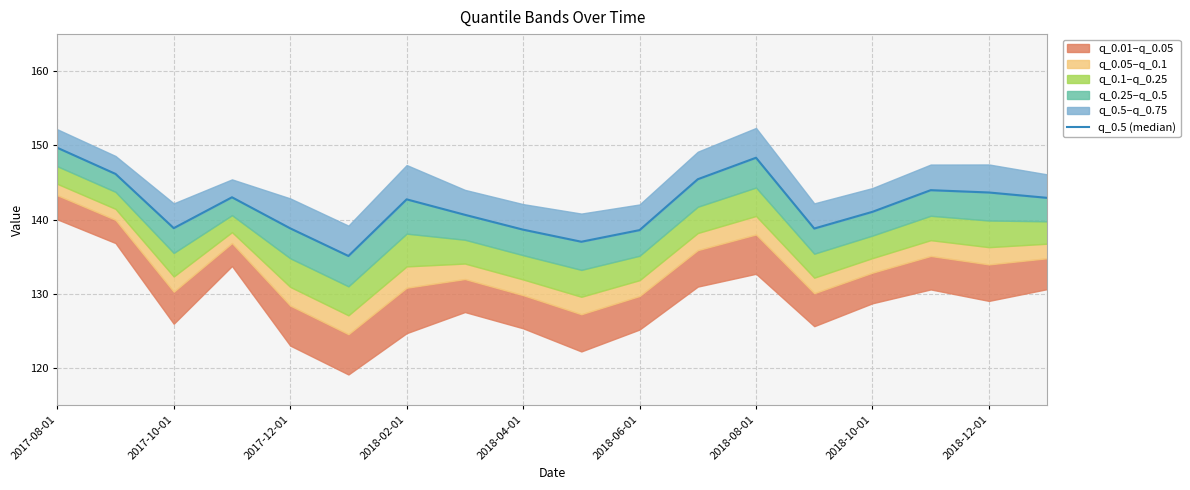

How many interior local peaks (higher than both neighbors) does the data have?

4